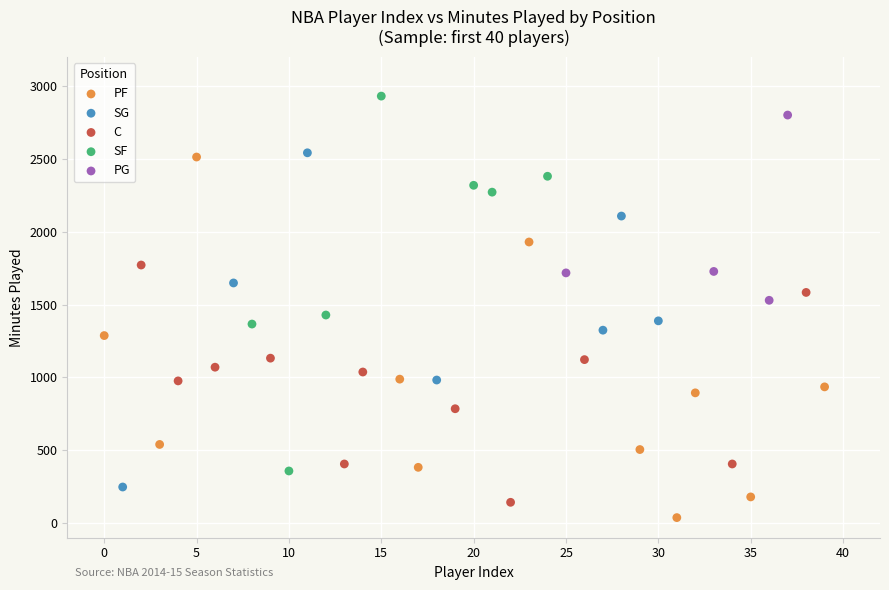

Which series has the widest spread of Y values?

SF